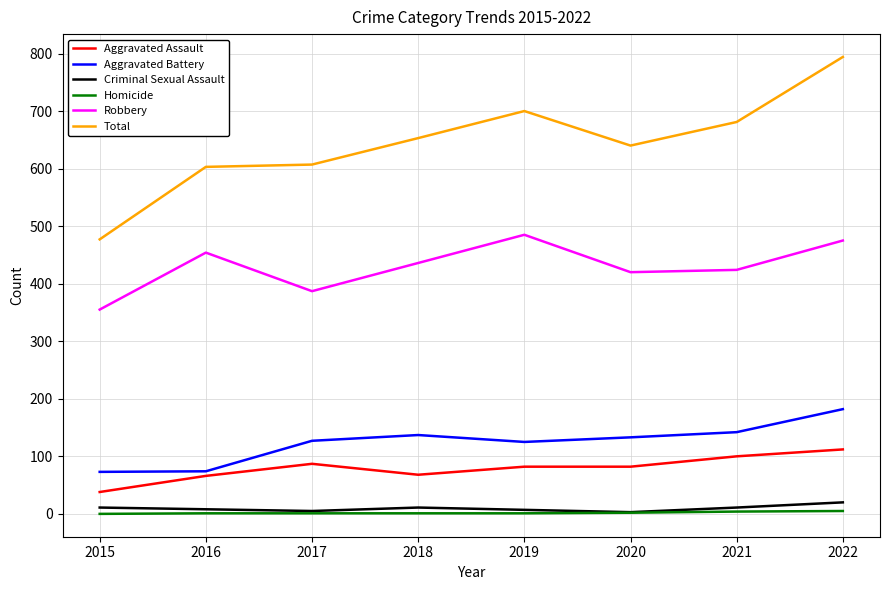

What is the difference between the Aggravated Battery values at 2022 and 2016?

108